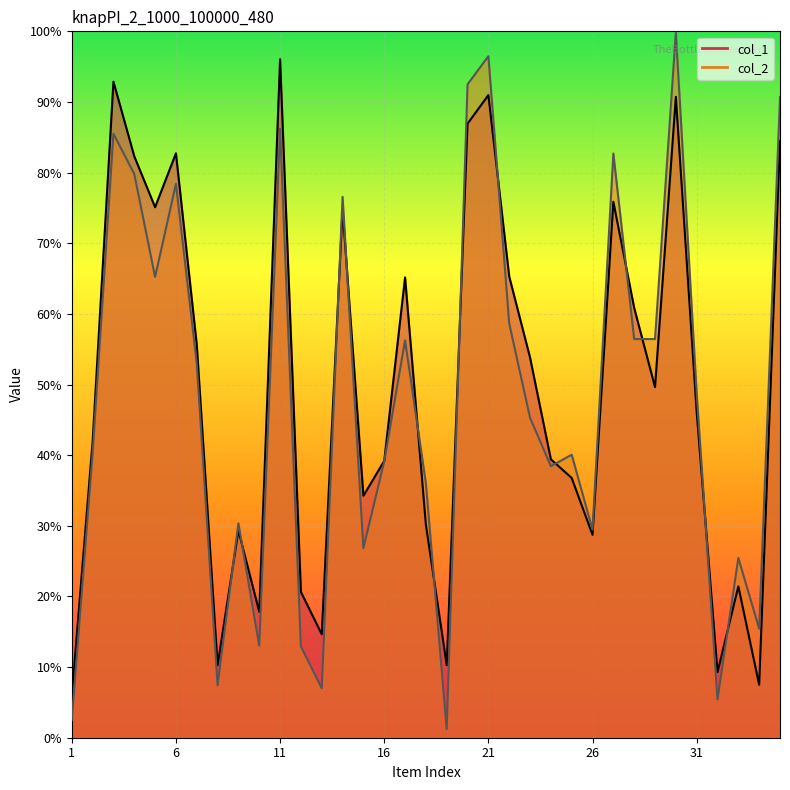

Which series changed the most between 1 and 6?

col_1